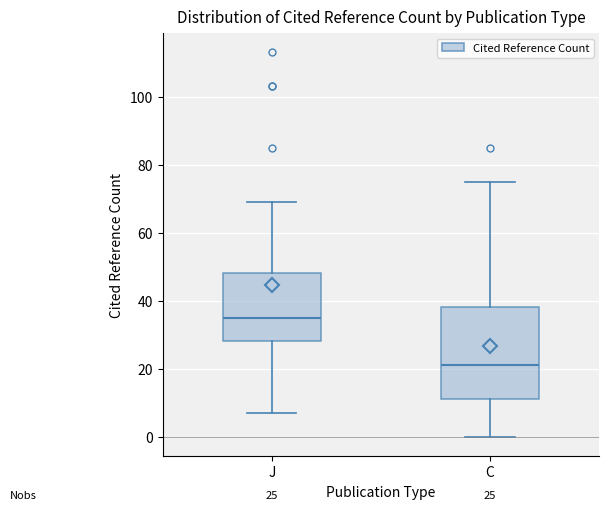

Which box's median line is the lowest?

C